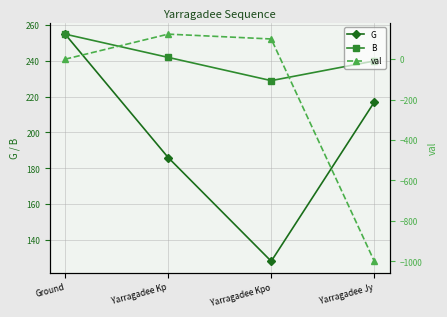

What is the difference between the highest and lowest values at Ground?

255